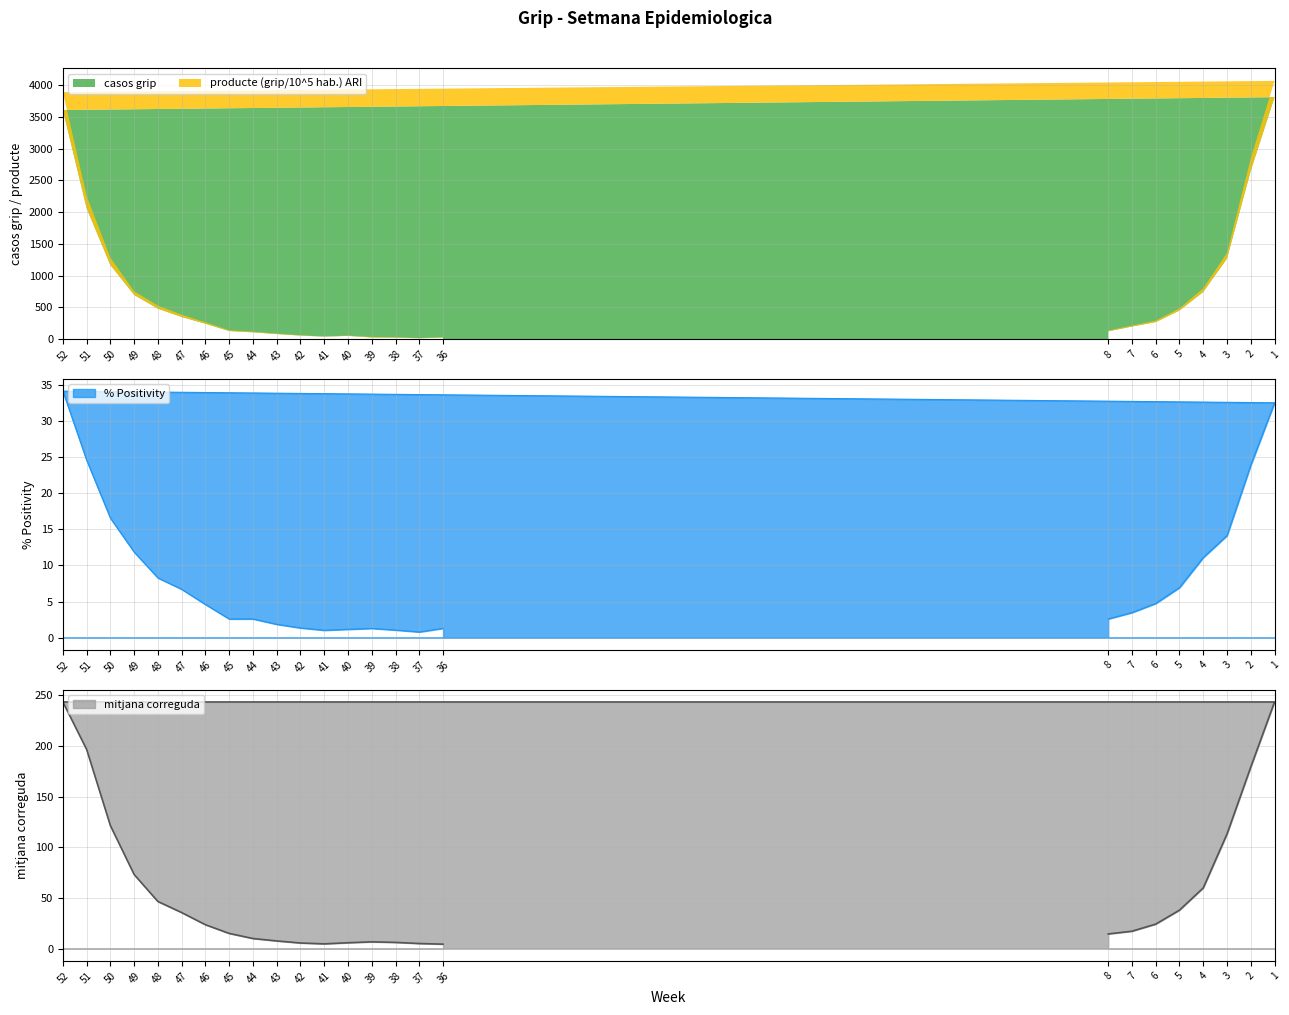

At which category does producte (grip/10^5 hab.) ARI reach its first local valley?

41